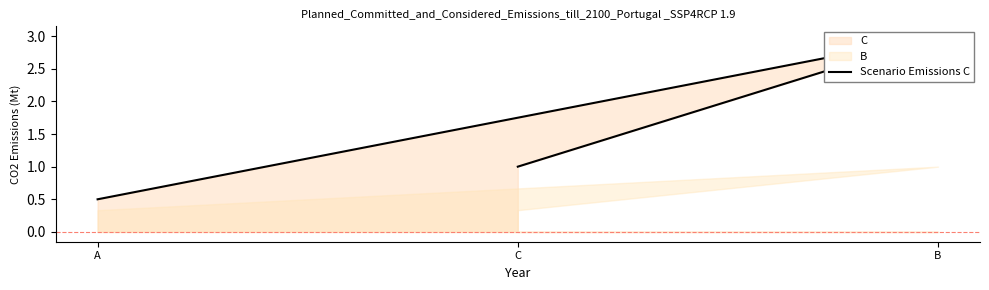

The chart shows a value of 1.0 at C. True or false?

True